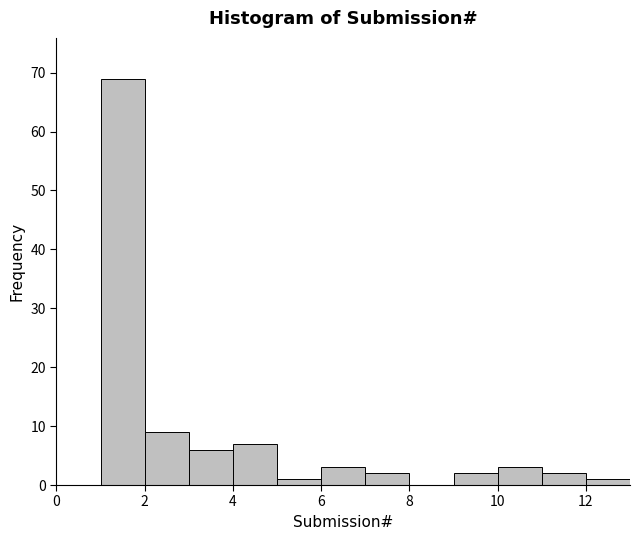

What is the height of the bar covering 9 to 10 on the x-axis? The values are not printed on the chart, so give them approximately, as read against the axis.

2